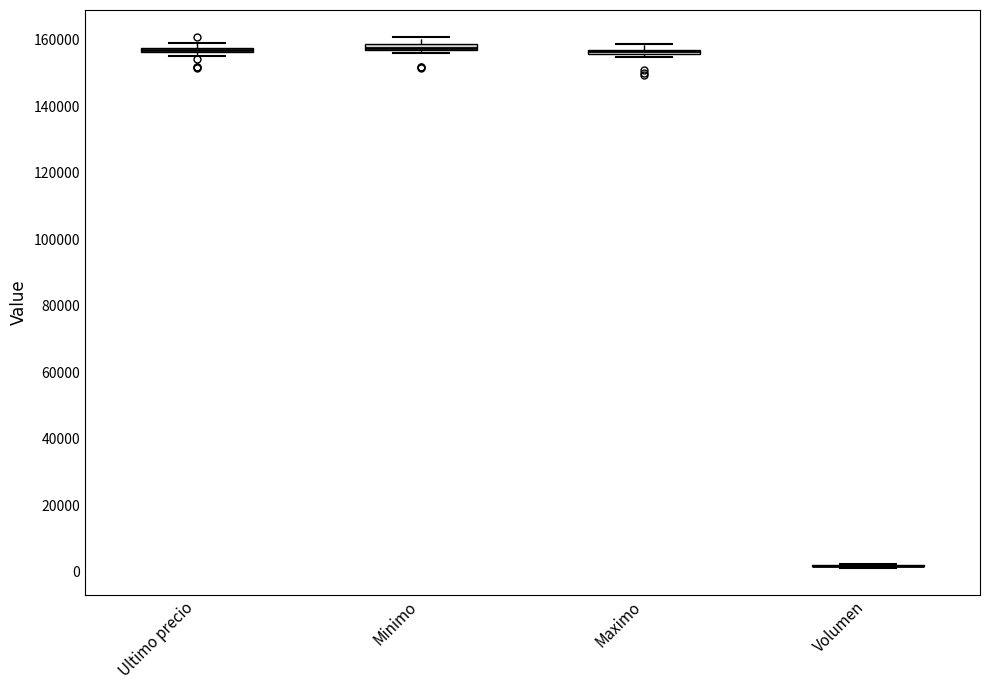

Where is the upper edge of the box for Minimo on the y-axis? The values are not printed on the chart, so give them approximately, as read against the axis.

158000